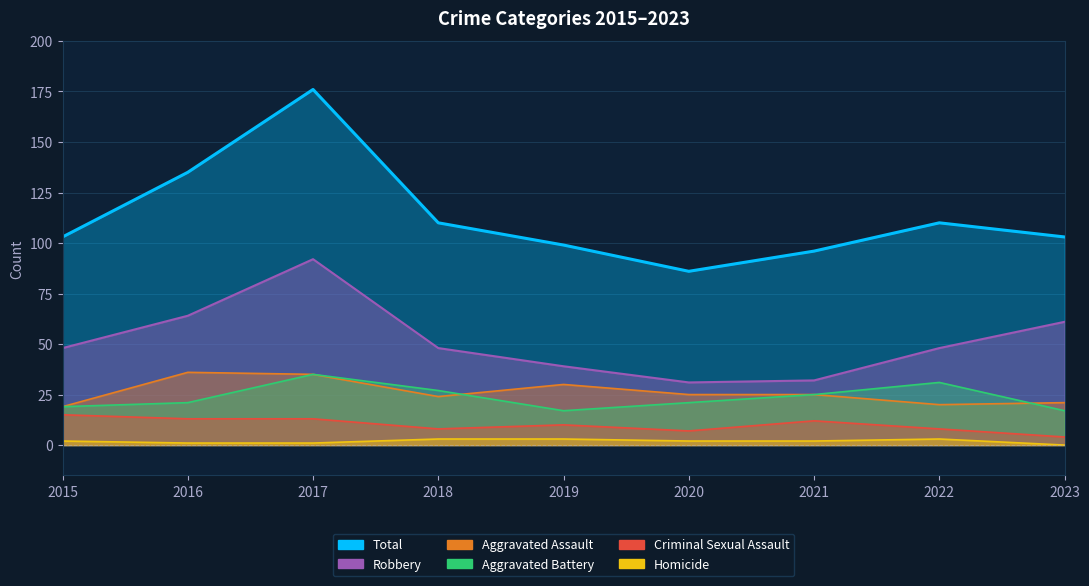

List the series in order of their peak value, lowest first.

Homicide, Criminal Sexual Assault, Aggravated Battery, Aggravated Assault, Robbery, Total